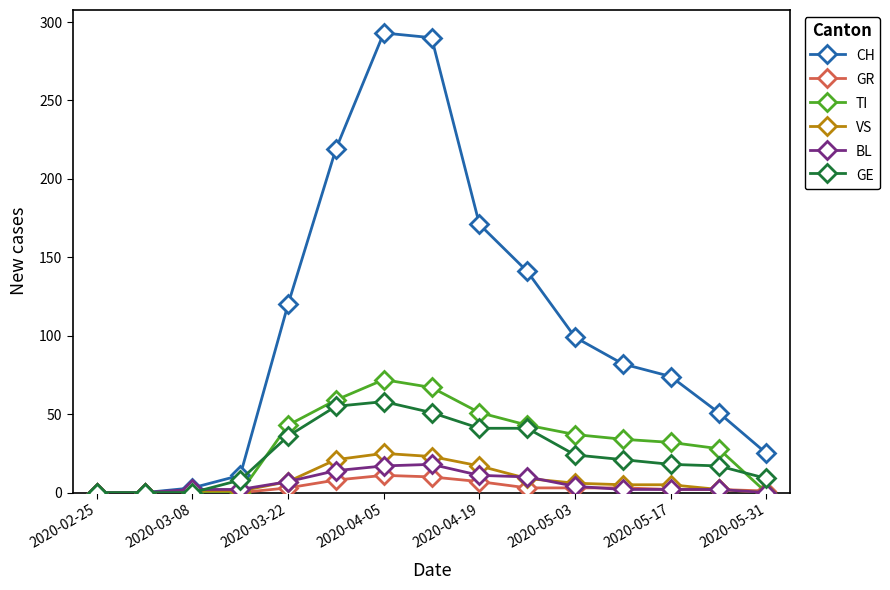

True or false: CH has more than 0 points higher than both neighbors.

True